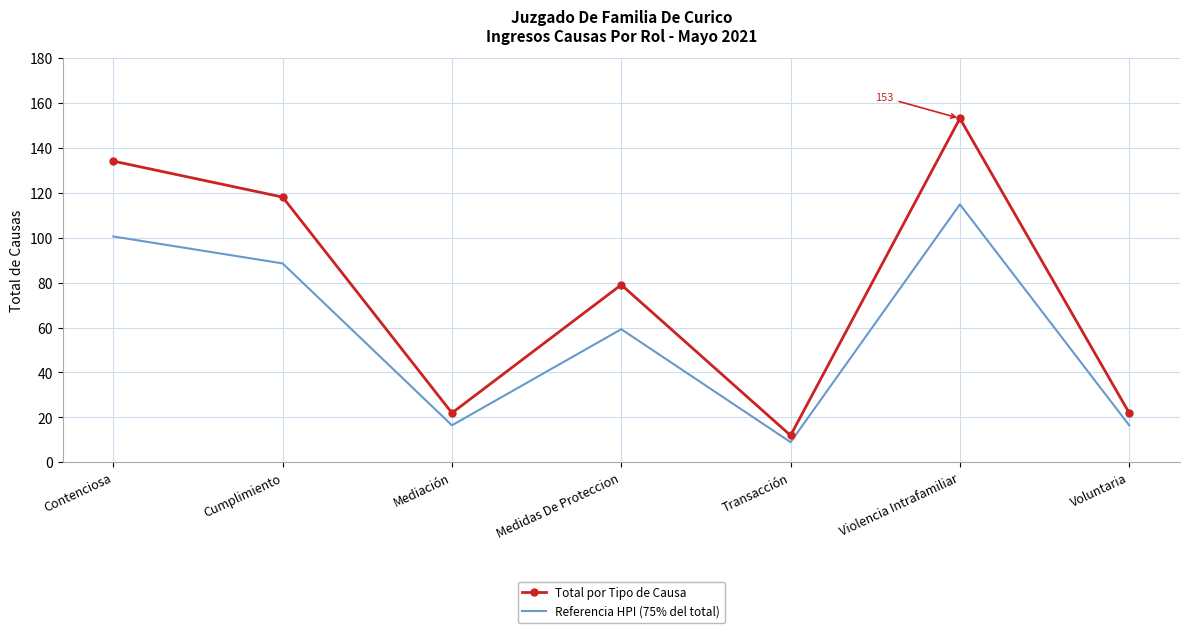

What are all the series names shown in the legend?

Total por Tipo de Causa, Referencia HPI (75% del total)